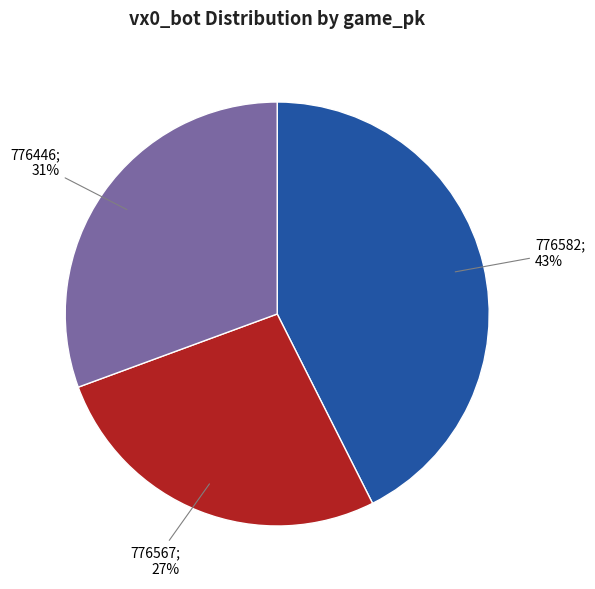

Is there any slice that represents more than half of the pie?

No